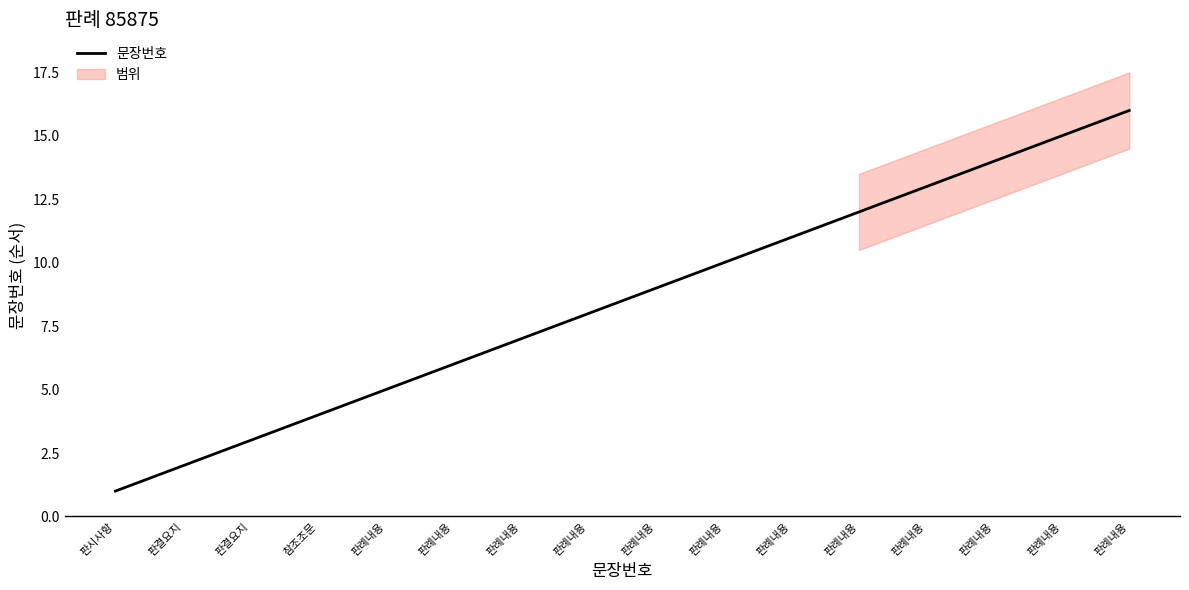

The value at 판례내용 is 7. True or false?

False